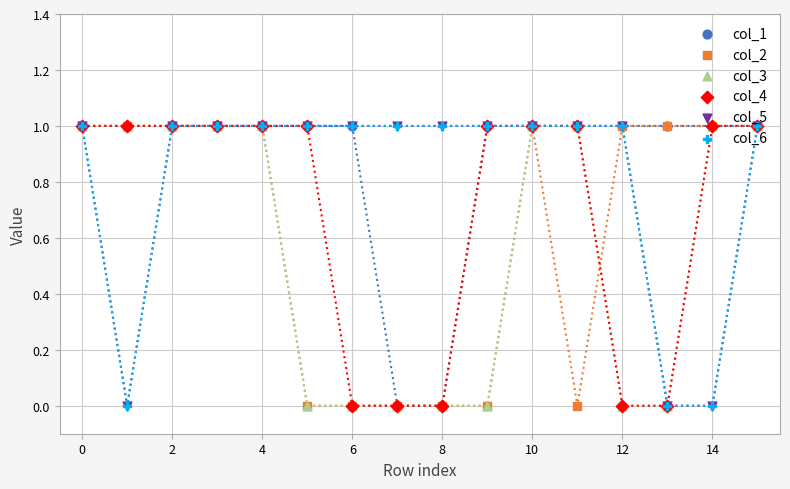

What is the total value across all series at 8?

2